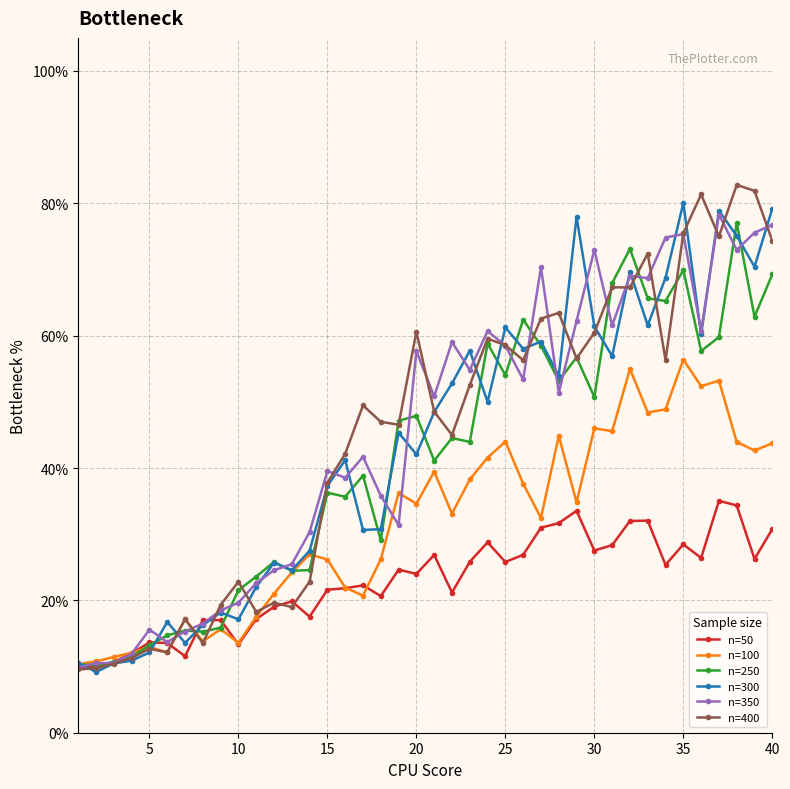

What is the minimum value for n=100?

0.1